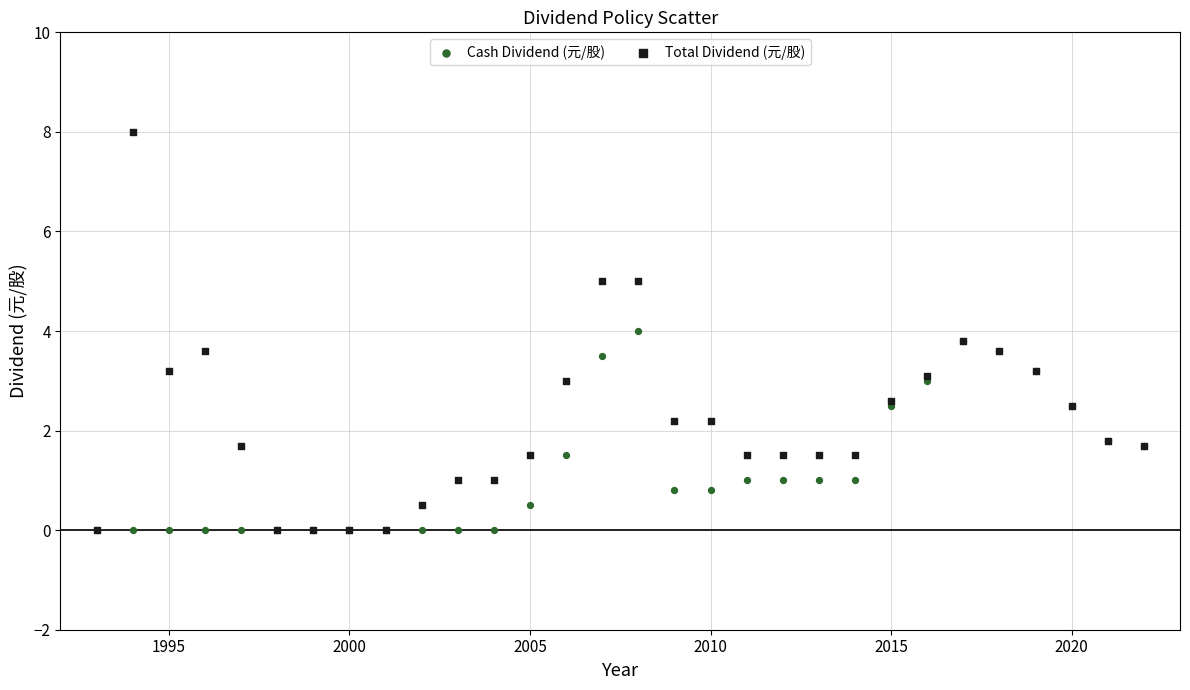

Which series reaches the maximum Y coordinate?

Total Dividend (元/股)